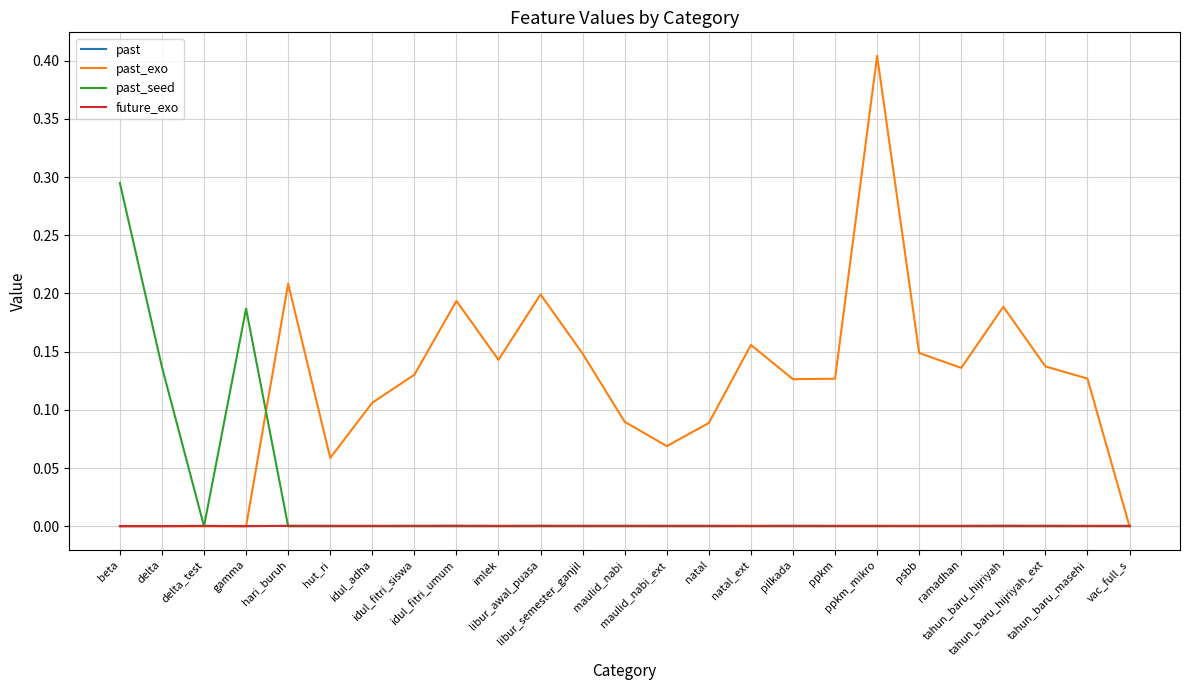

Which series has the largest total across all categories?

past_exo